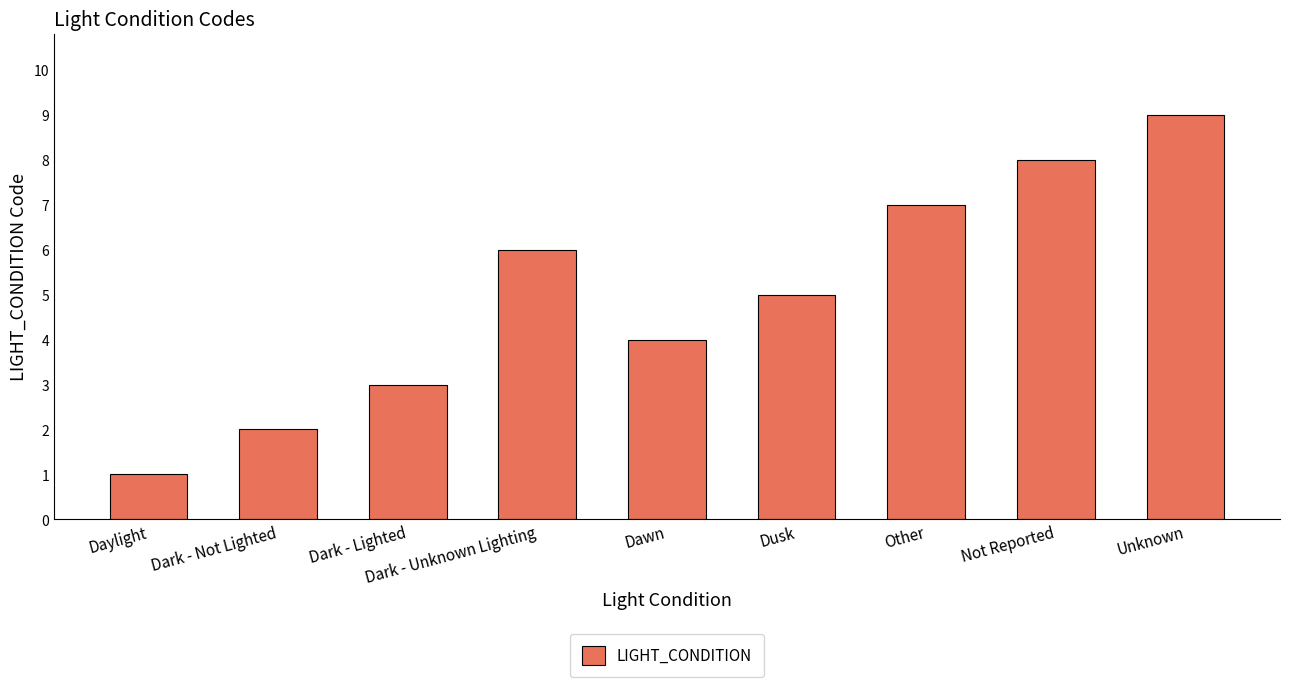

Reading left to right, list all the values displayed in this chart.

1	2	3	6	4	5	7	8	9